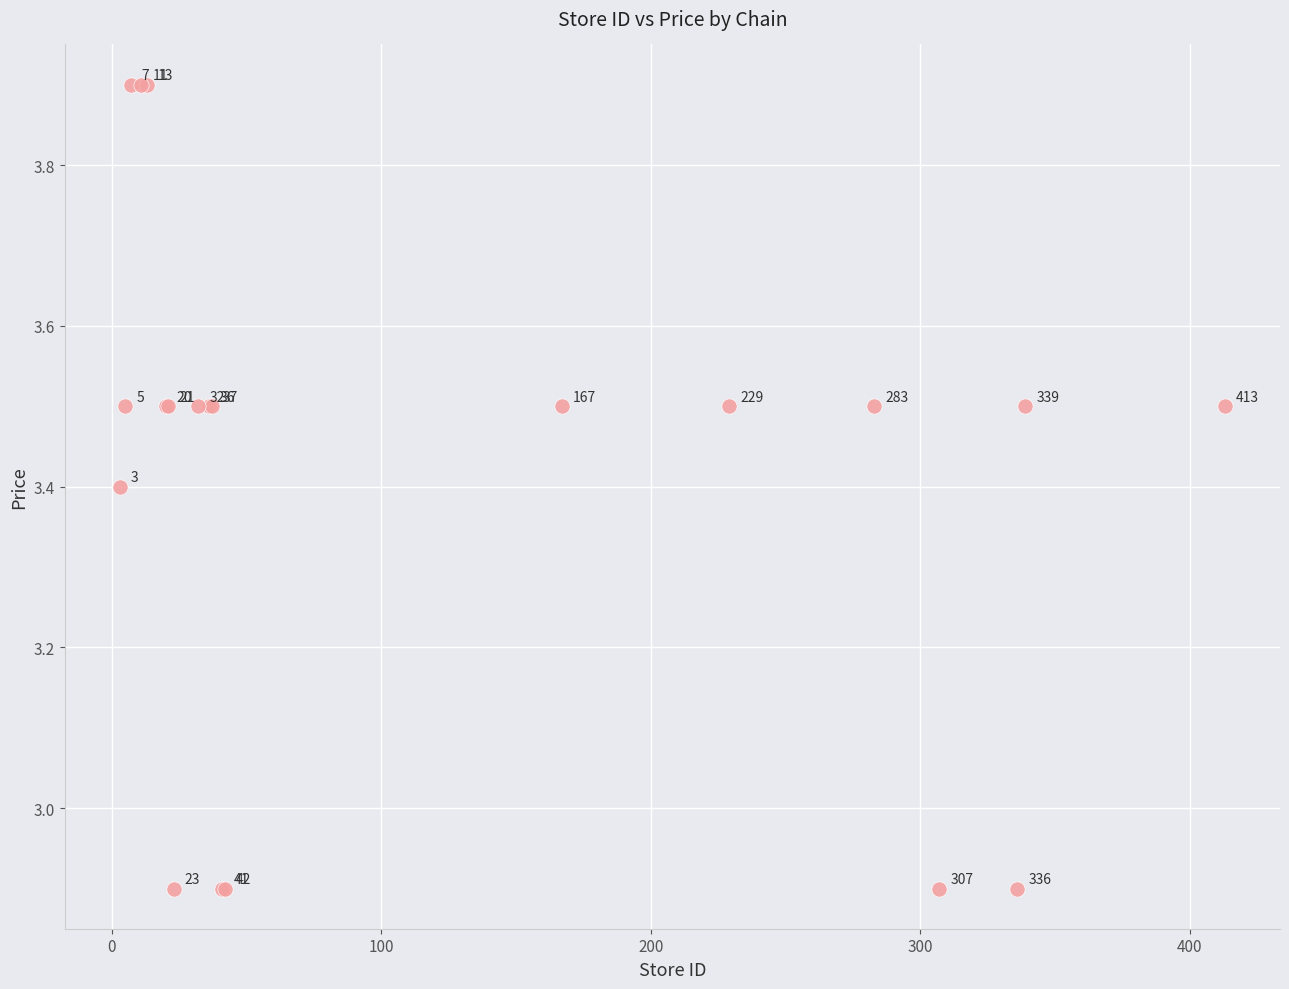

What Y value in the scatter plot is closest to 3?

2.9